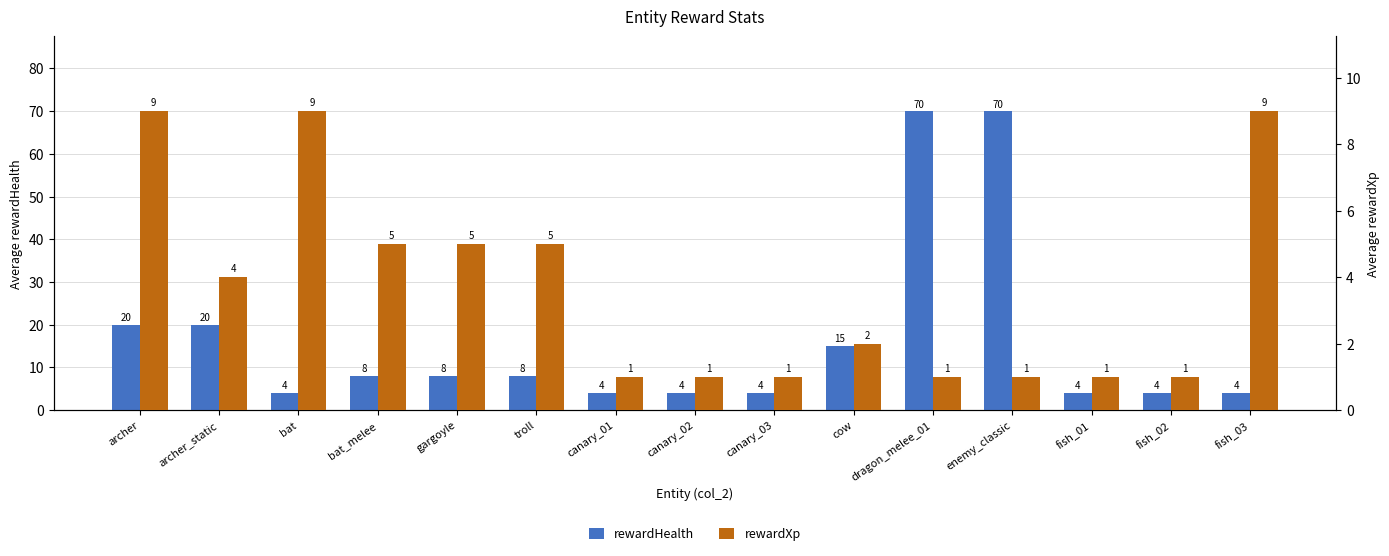

What is the label of the 10th bar from the left?

cow